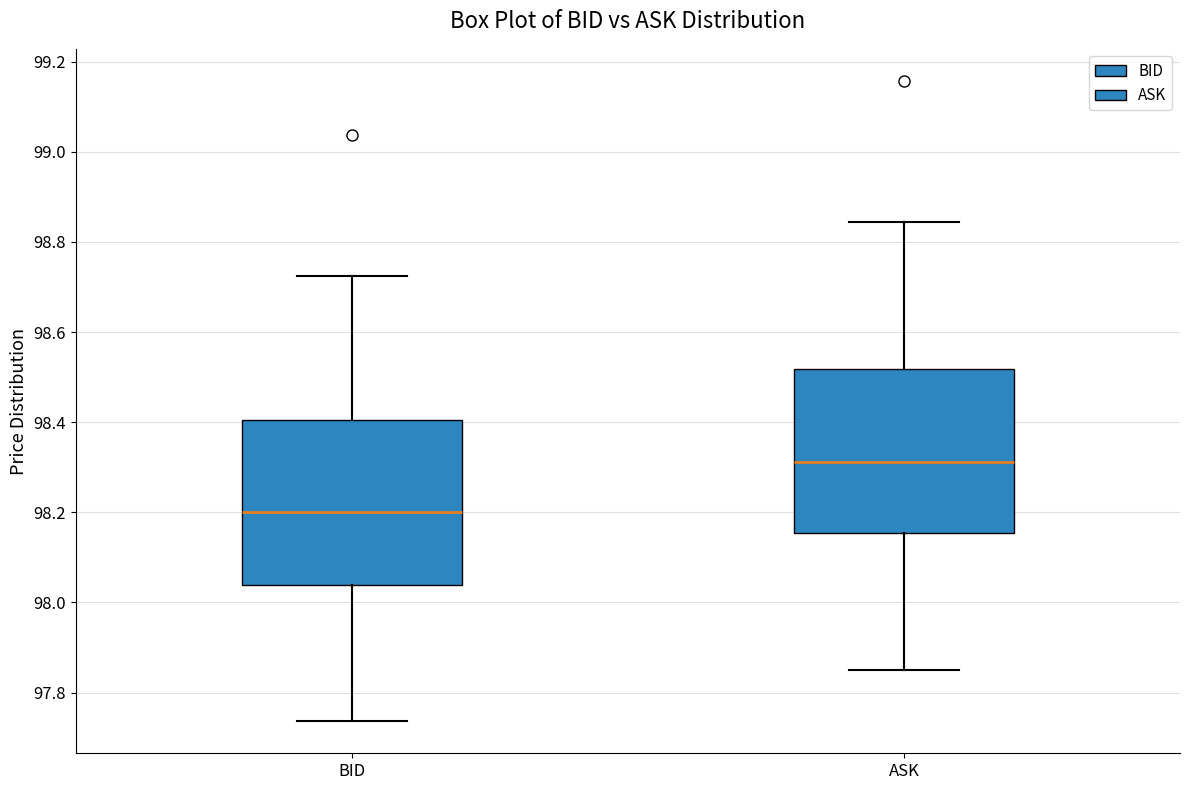

Reading left to right, transcribe this box plot: for each box, give where its median line is, the range the box spans, and where its two whiskers end, as read against the y-axis. The values are not printed on the chart, so give them approximately, as read against the axis.

BID: median 98.20, box 98.04 to 98.40, whiskers 97.74 to 98.72
ASK: median 98.32, box 98.16 to 98.52, whiskers 97.84 to 98.84